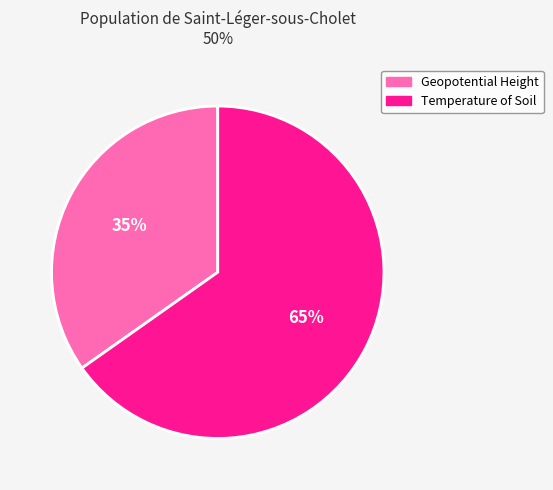

Rank the categories by value from highest to lowest.

Temperature of Soil, Geopotential Height